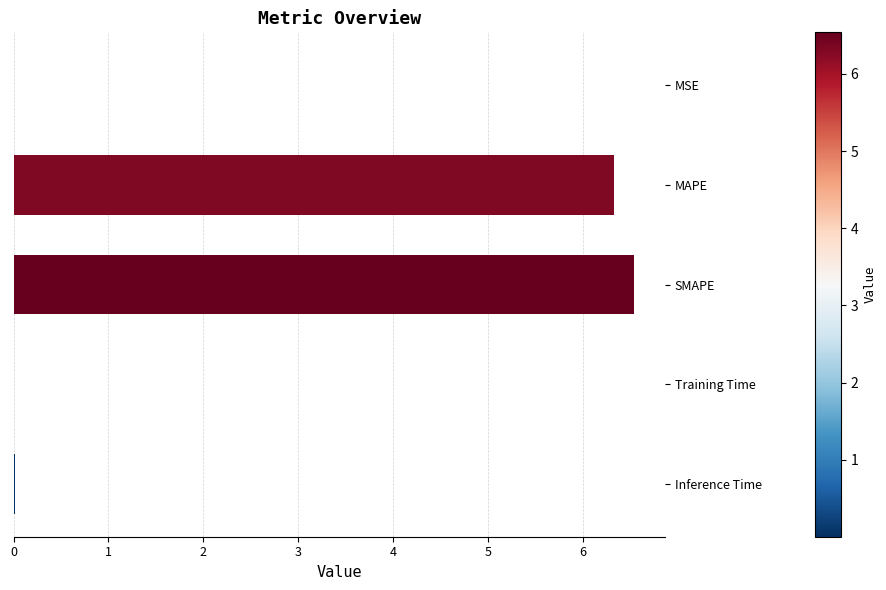

What is the sum of all values?

12.9